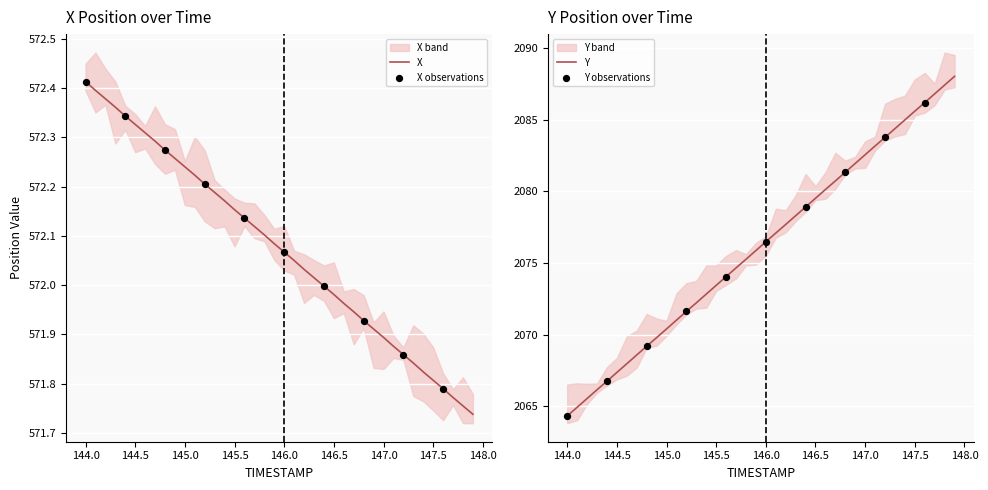

Which series contains the lowest Y value?

X